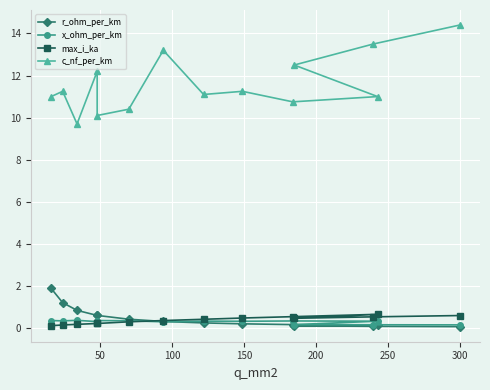

What is the value of the r_ohm_per_km point at the 2nd from the left?

1.2